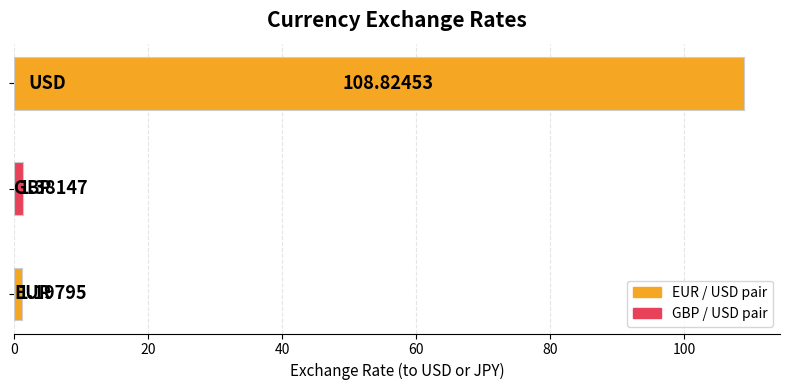

What is the difference between the maximum and second lowest values?

107.4